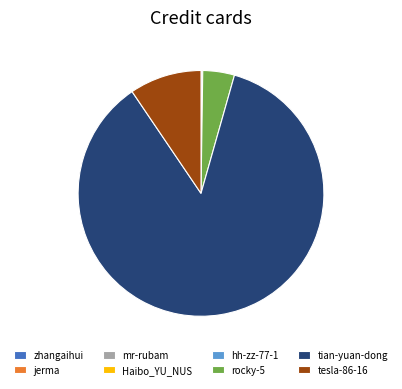

Which category has the biggest portion of the pie?

tian-yuan-dong